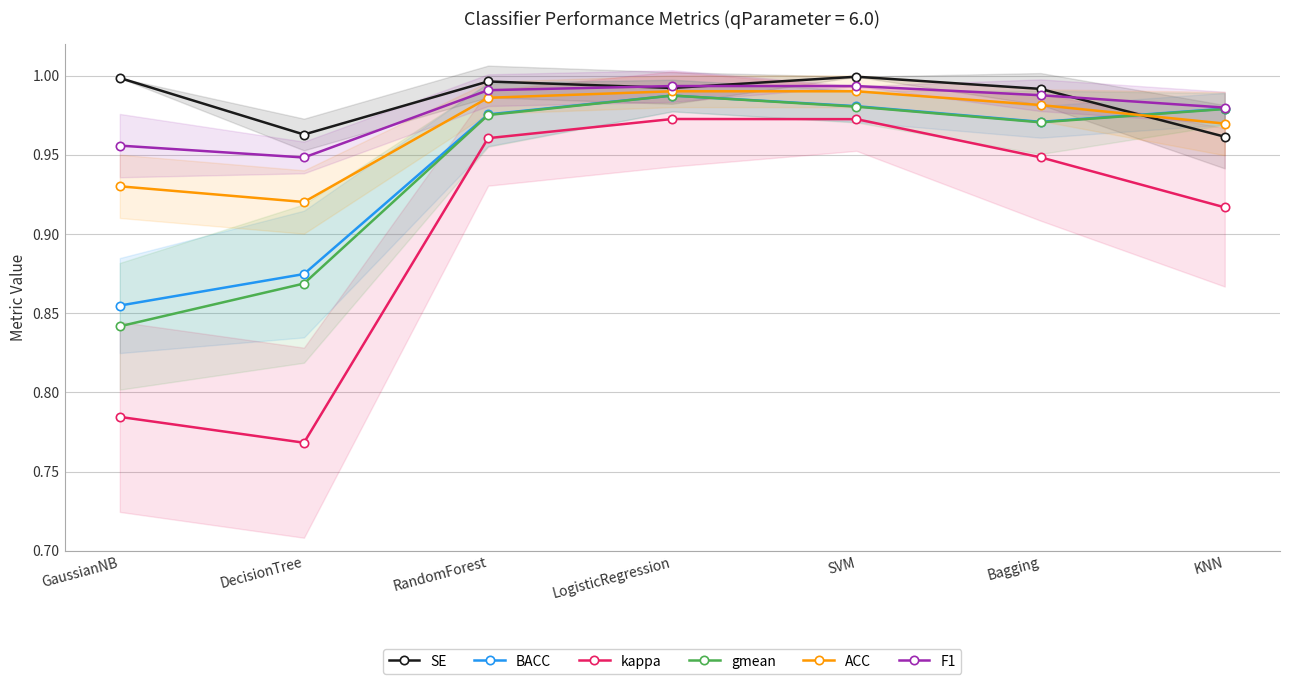

Reading left to right, transcribe all the data shown in this chart.

SE: GaussianNB=1.0	DecisionTree=1.0	RandomForest=1.0	LogisticRegression=1.0	SVM=1.0	Bagging=1.0	KNN=1.0
BACC: GaussianNB=0.9	DecisionTree=0.9	RandomForest=1.0	LogisticRegression=1.0	SVM=1.0	Bagging=1.0	KNN=1.0
kappa: GaussianNB=0.8	DecisionTree=0.8	RandomForest=1.0	LogisticRegression=1.0	SVM=1.0	Bagging=0.9	KNN=0.9
gmean: GaussianNB=0.8	DecisionTree=0.9	RandomForest=1.0	LogisticRegression=1.0	SVM=1.0	Bagging=1.0	KNN=1.0
ACC: GaussianNB=0.9	DecisionTree=0.9	RandomForest=1.0	LogisticRegression=1.0	SVM=1.0	Bagging=1.0	KNN=1.0
F1: GaussianNB=1.0	DecisionTree=0.9	RandomForest=1.0	LogisticRegression=1.0	SVM=1.0	Bagging=1.0	KNN=1.0